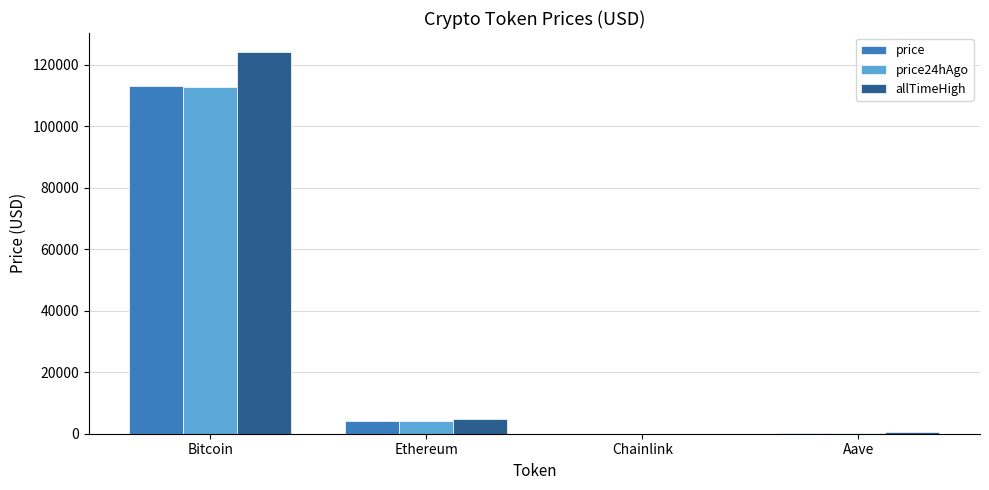

Which series has the largest range (max minus min)?

allTimeHigh